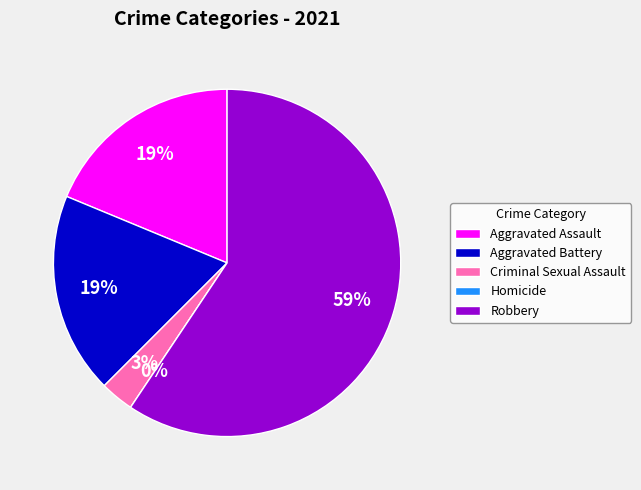

Between Homicide and Aggravated Battery, which is larger?

Aggravated Battery